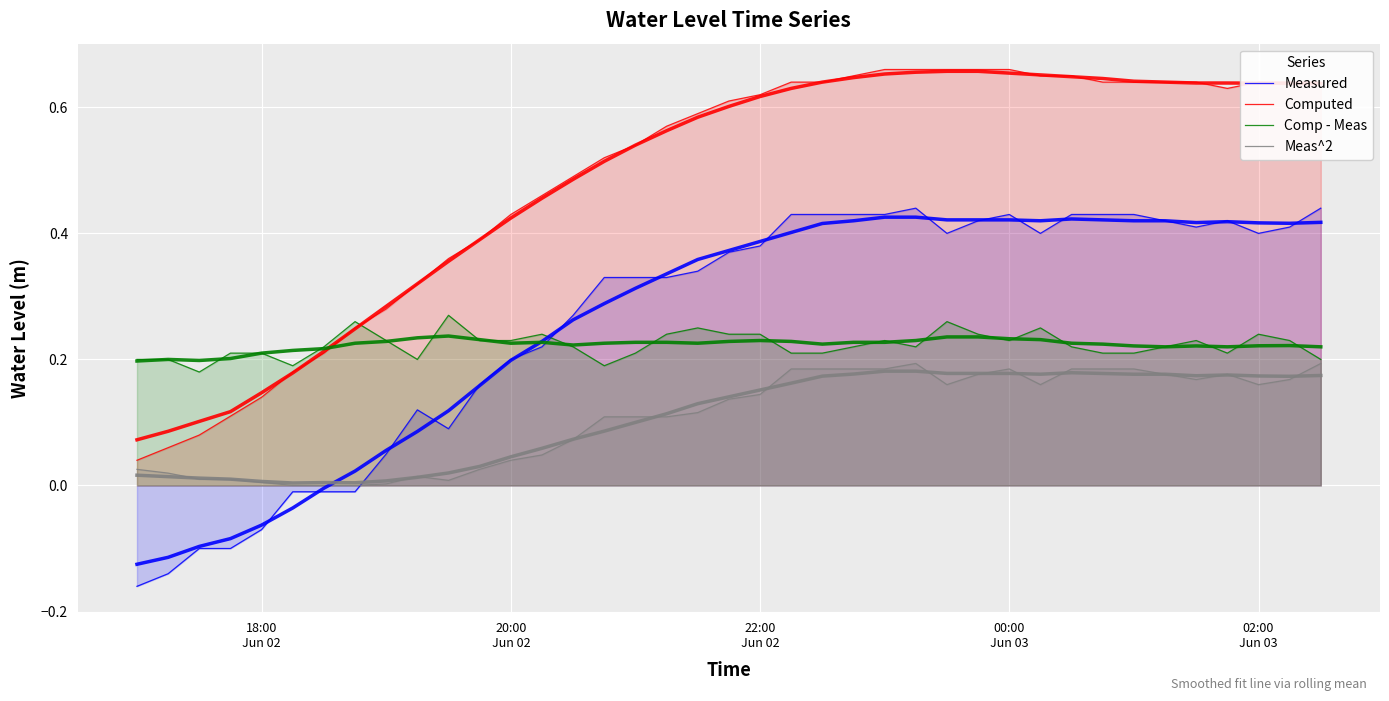

What are all the series names shown in the legend?

Measured, Computed, Comp - Meas, Meas^2